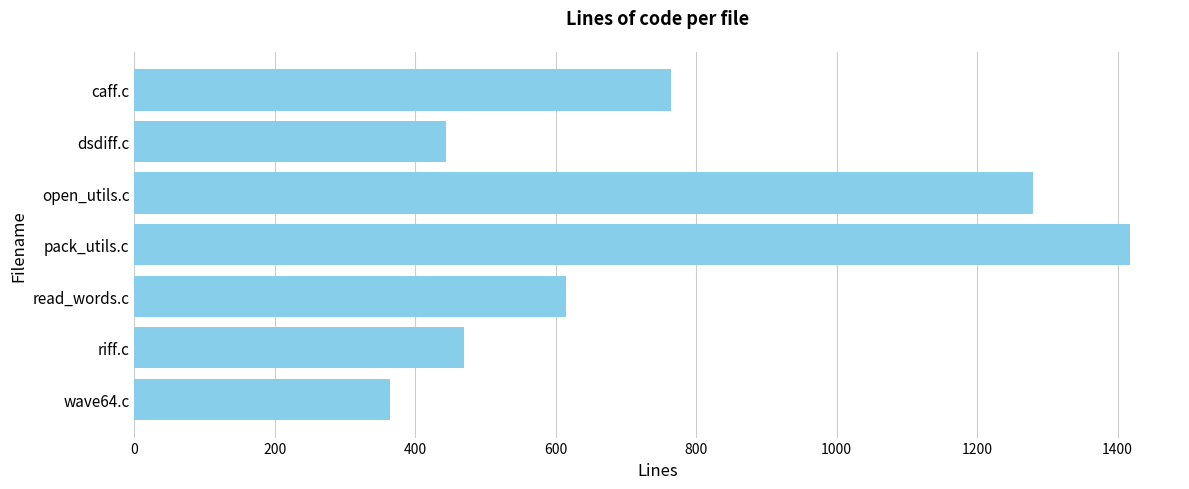

What is the maximum value shown in the chart?

1418